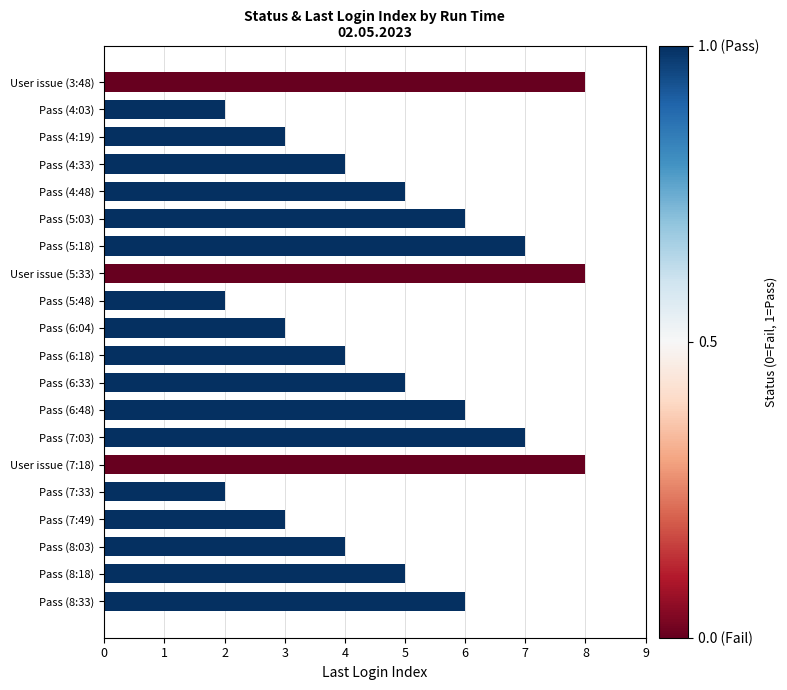

What is the change in value from User issue (5:33) to Pass (6:33)?

-3